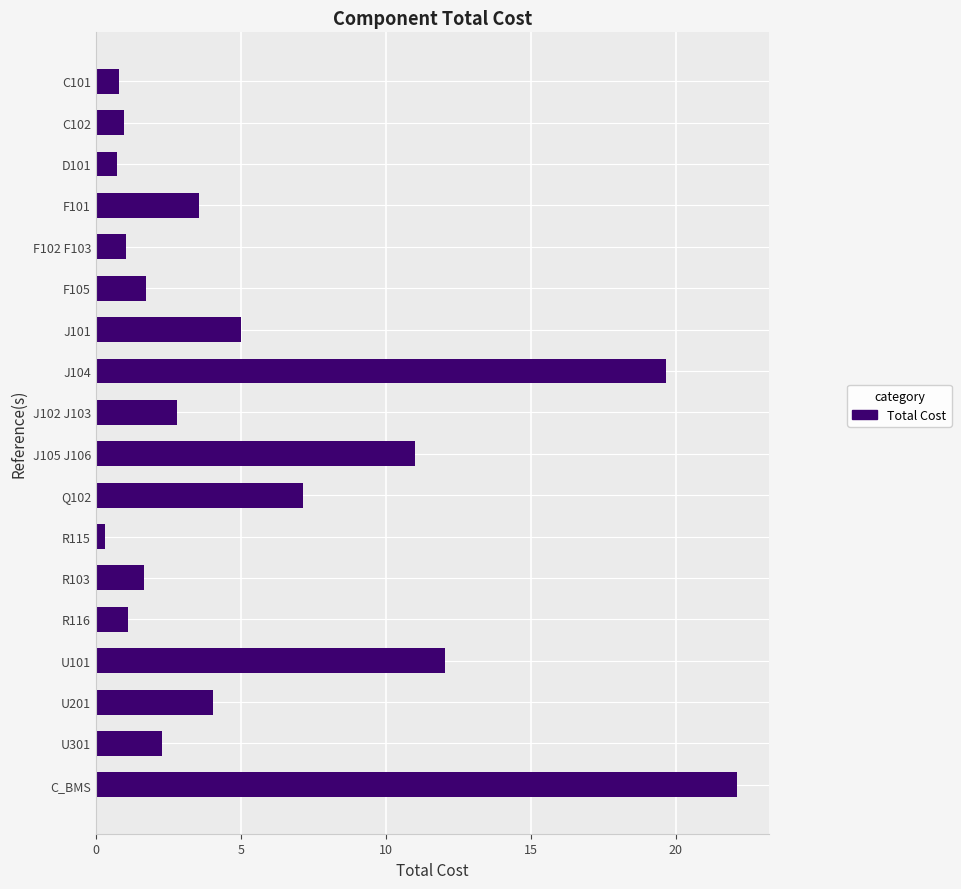

Which label corresponds to the largest value in the chart?

C_BMS